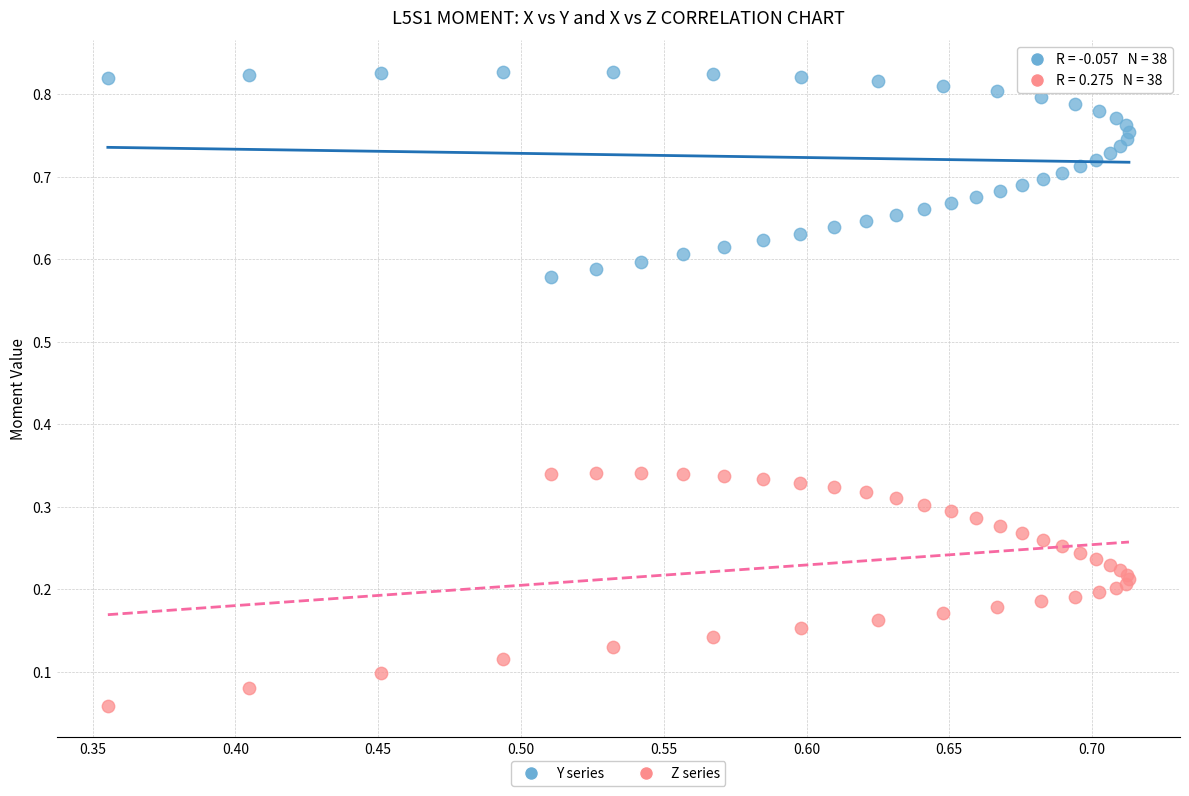

What are all the series names shown in the legend?

Y series, Z series